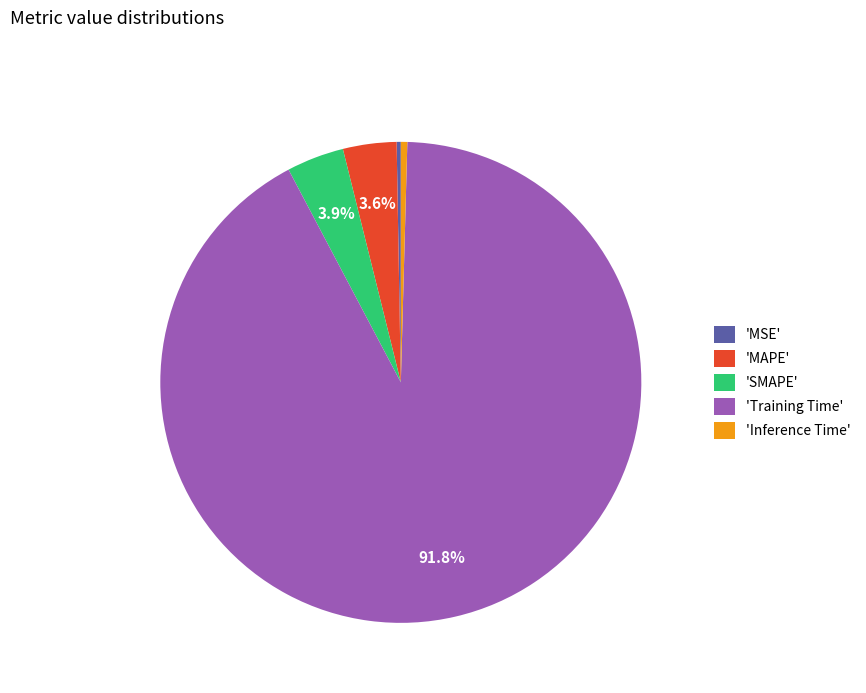

Which slice is the largest?

'Training Time'